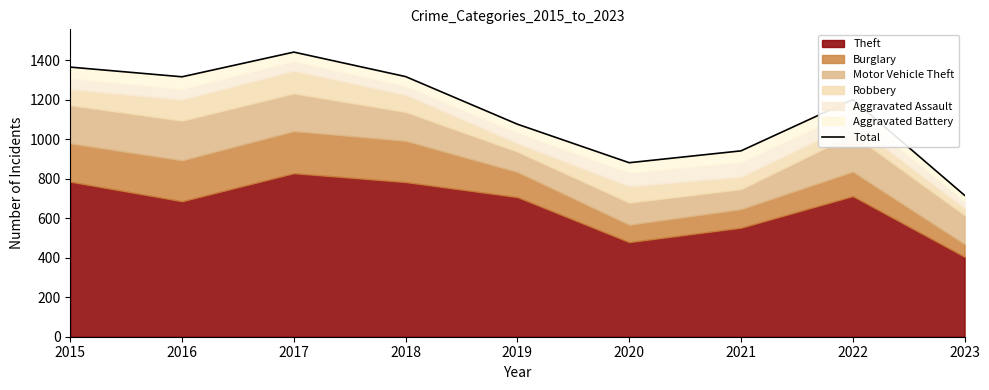

Reading right to left, transcribe all the data shown in this chart.

716	1201	941	881	1076	1317	1441	1316	1365